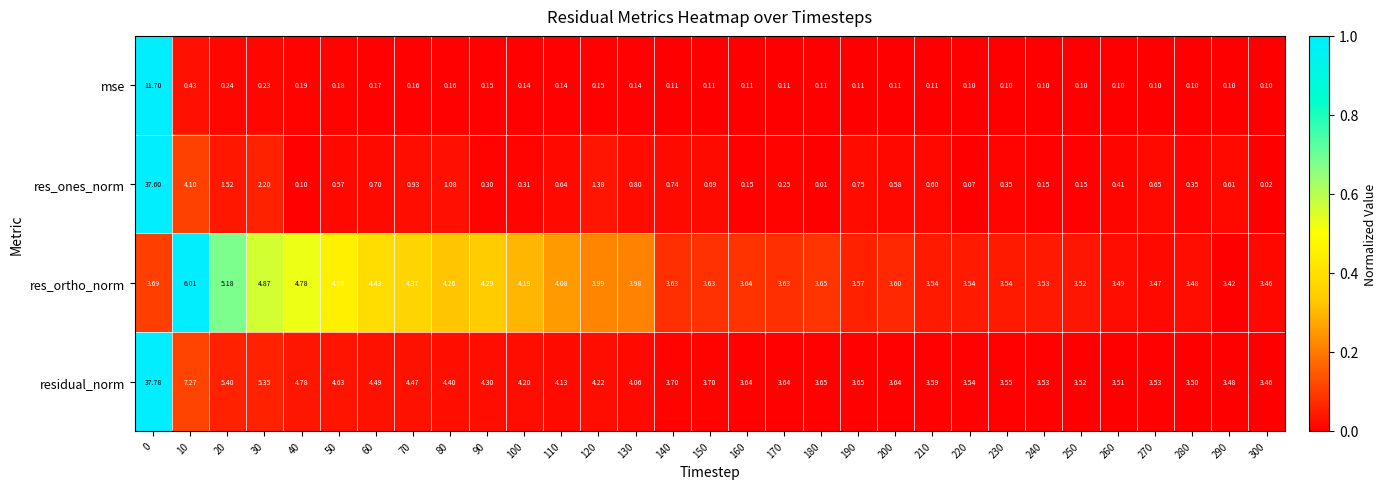

What is the total value across all series at 30?

12.7